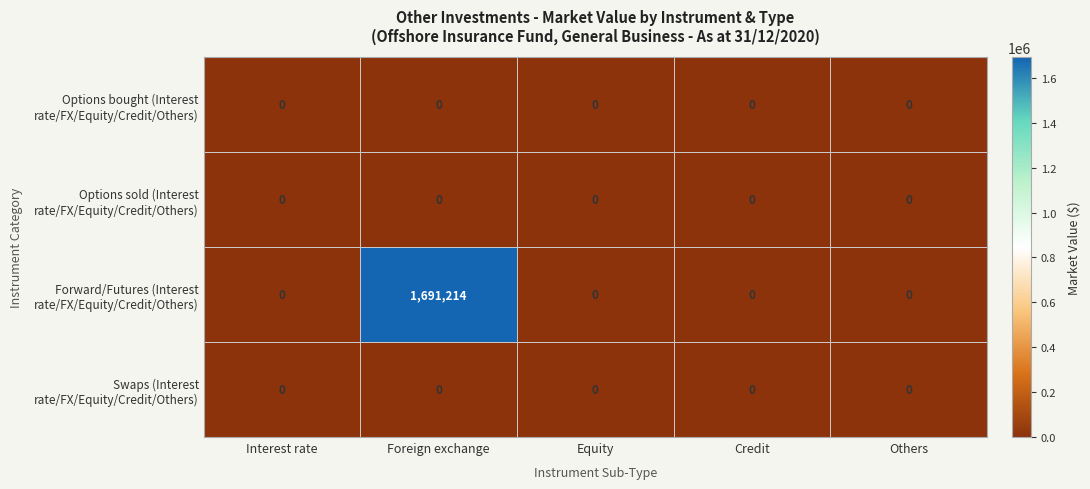

Which series has the largest range (max minus min)?

Forward/Futures (Interest rate/FX/Equity/Credit/Others)